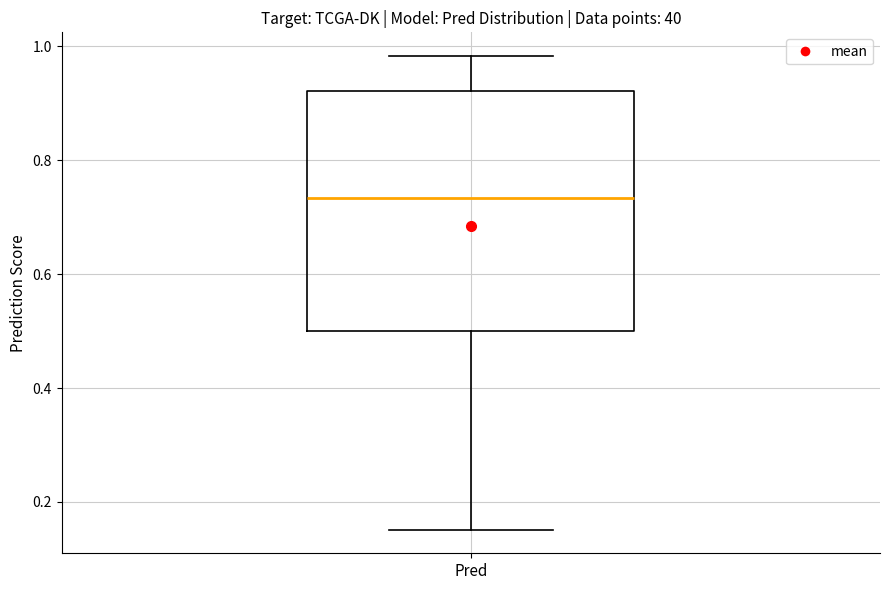

Read this box plot against the y-axis: the position of the median line, the range covered by the box, and the ends of both whiskers. The values are not printed on the chart, so give them approximately, as read against the axis.

median 0.74, box 0.50 to 0.92, whiskers 0.16 to 0.98